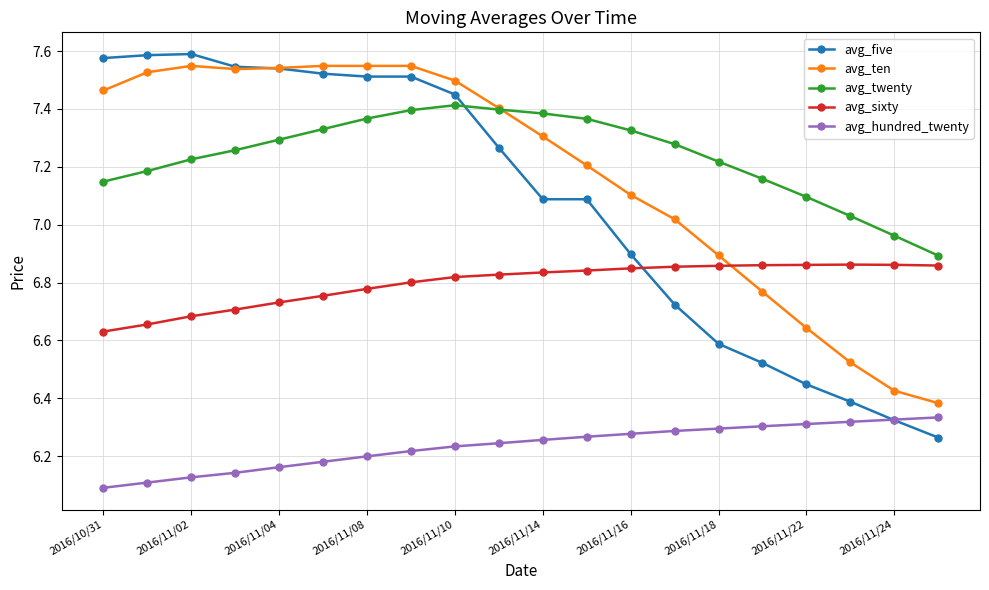

True or false: avg_ten and avg_hundred_twenty cross at least once.

False